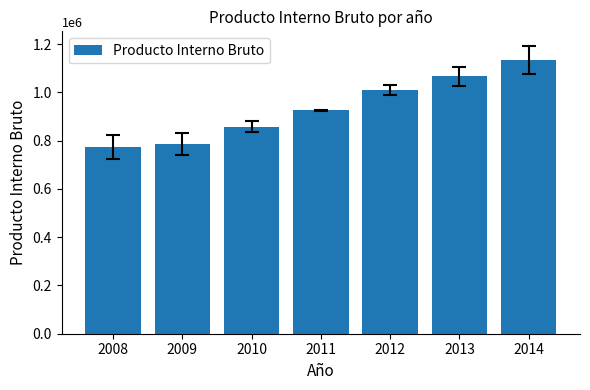

Which has a higher value, 2009 or 2008?

2009